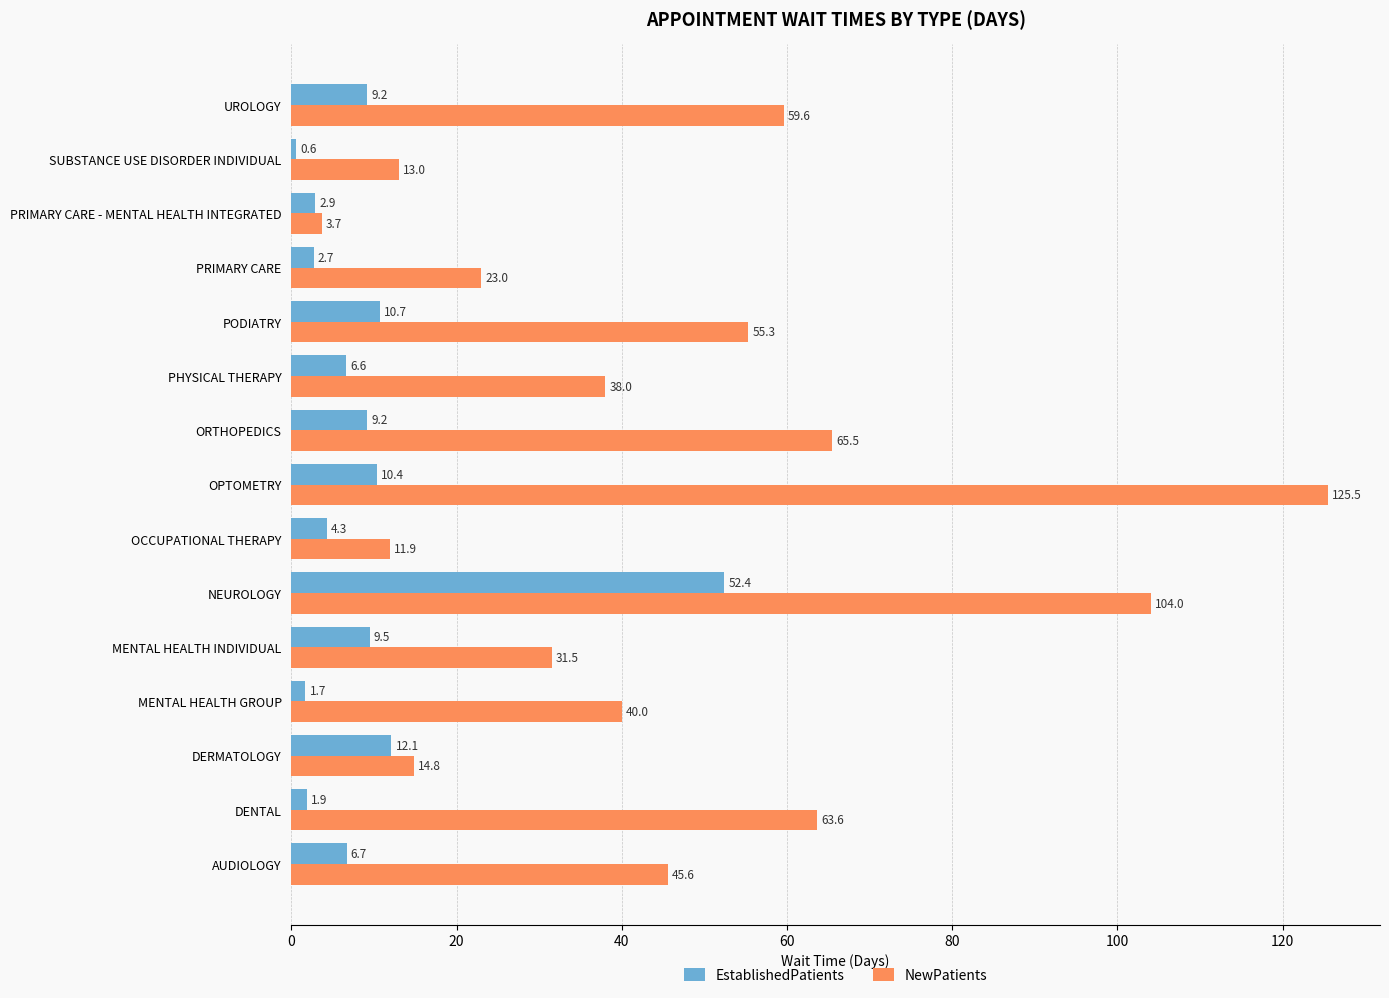

What is the total value across all series at UROLOGY?

68.8